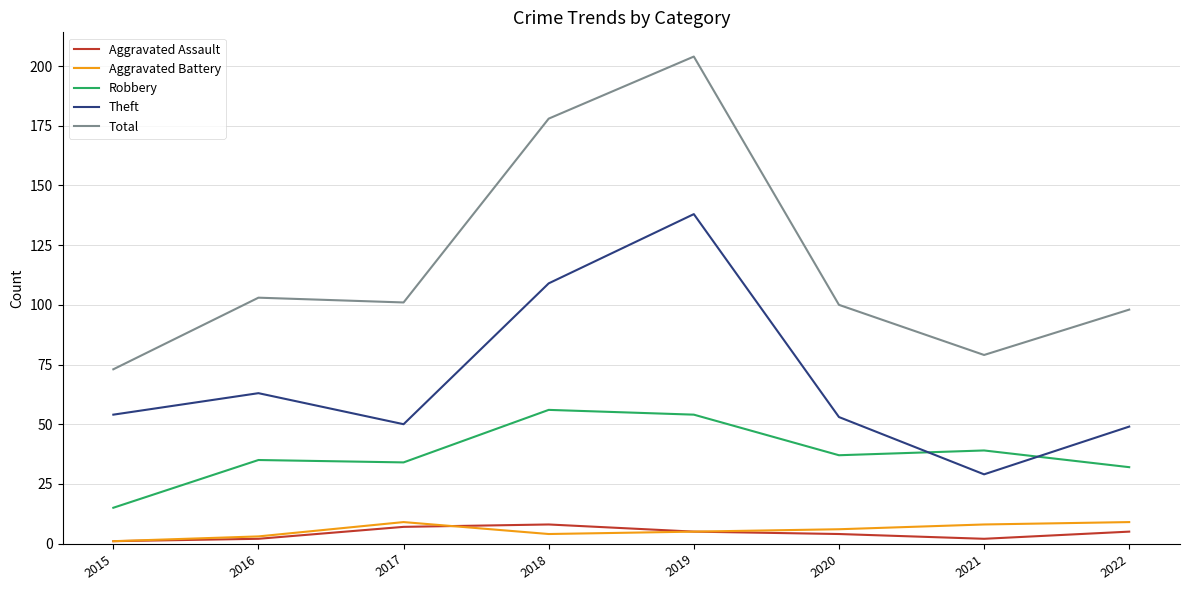

Which series changed the most between 2017 and 2018?

Total